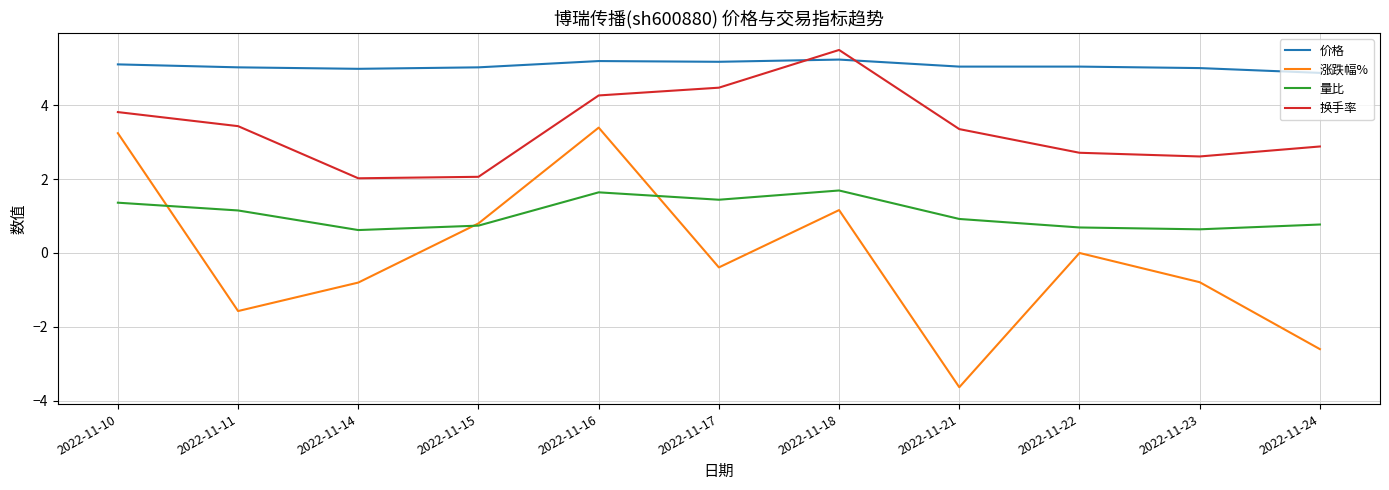

True or false: 量比 and 换手率 cross at least once.

False